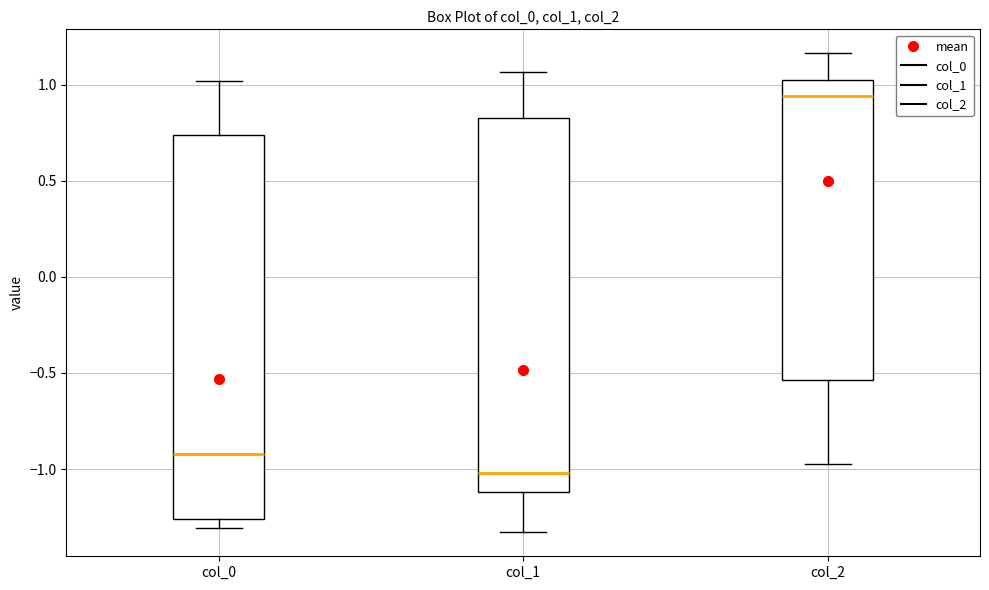

Reading left to right, transcribe this box plot: for each box, give where its median line is, the range the box spans, and where its two whiskers end, as read against the y-axis. The values are not printed on the chart, so give them approximately, as read against the axis.

col_0: median -0.90, box -1.25 to 0.75, whiskers -1.30 to 1.00
col_1: median -1.00, box -1.10 to 0.85, whiskers -1.35 to 1.05
col_2: median 0.95, box -0.55 to 1.05, whiskers -0.95 to 1.15